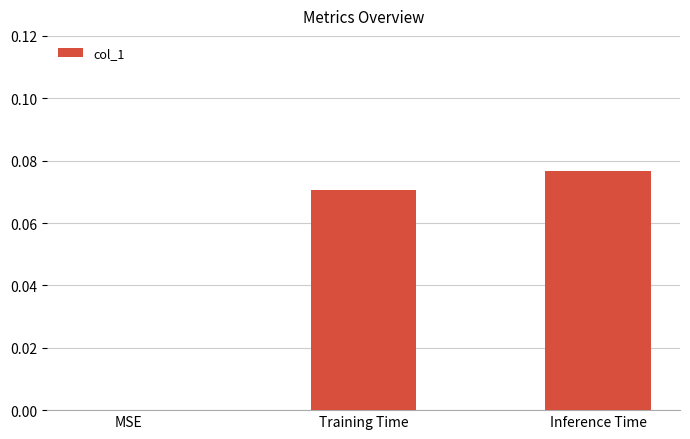

Count the number of values greater than 0.

2